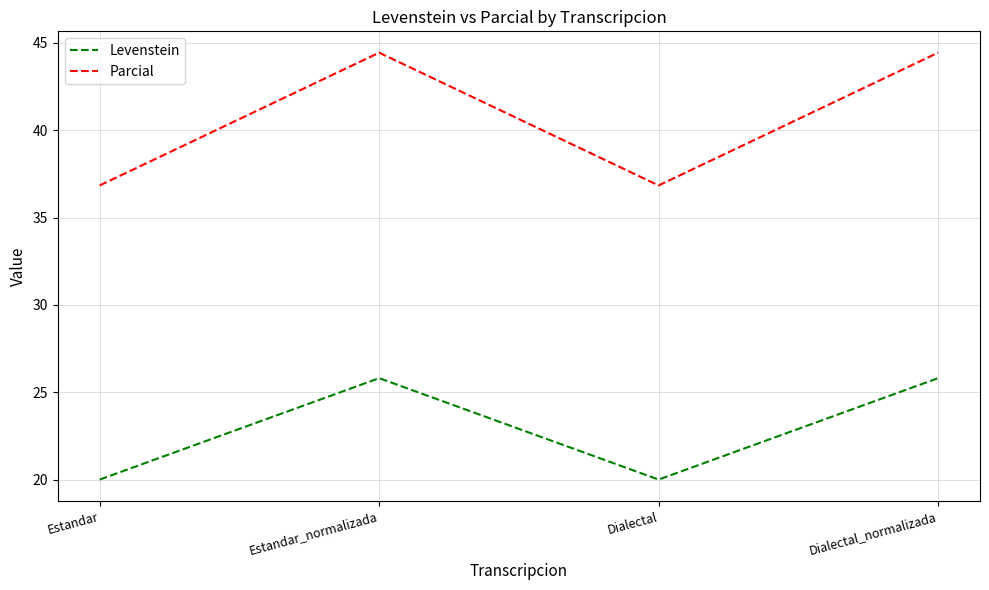

What position from the right is Dialectal_normalizada?

1